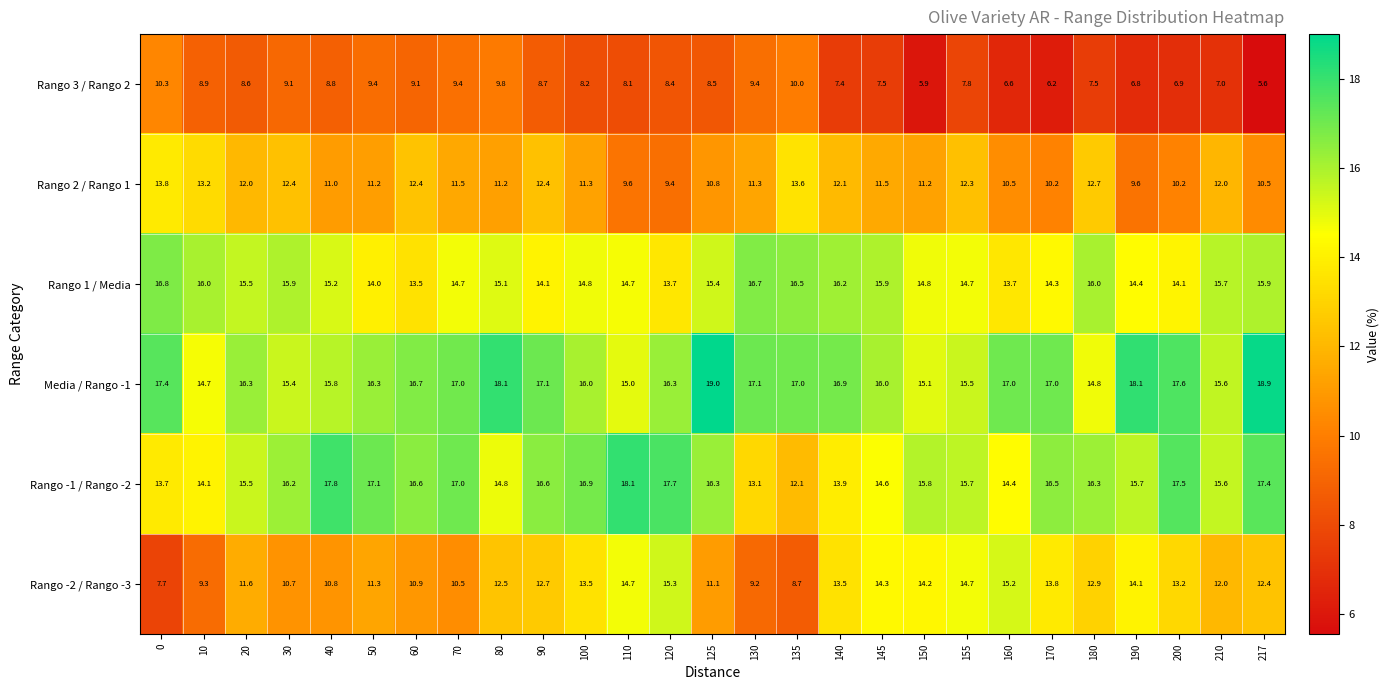

Rank the series by their maximum value, from highest to lowest.

Media / Rango -1, Rango -1 / Rango -2, Rango 1 / Media, Rango -2 / Rango -3, Rango 2 / Rango 1, Rango 3 / Rango 2